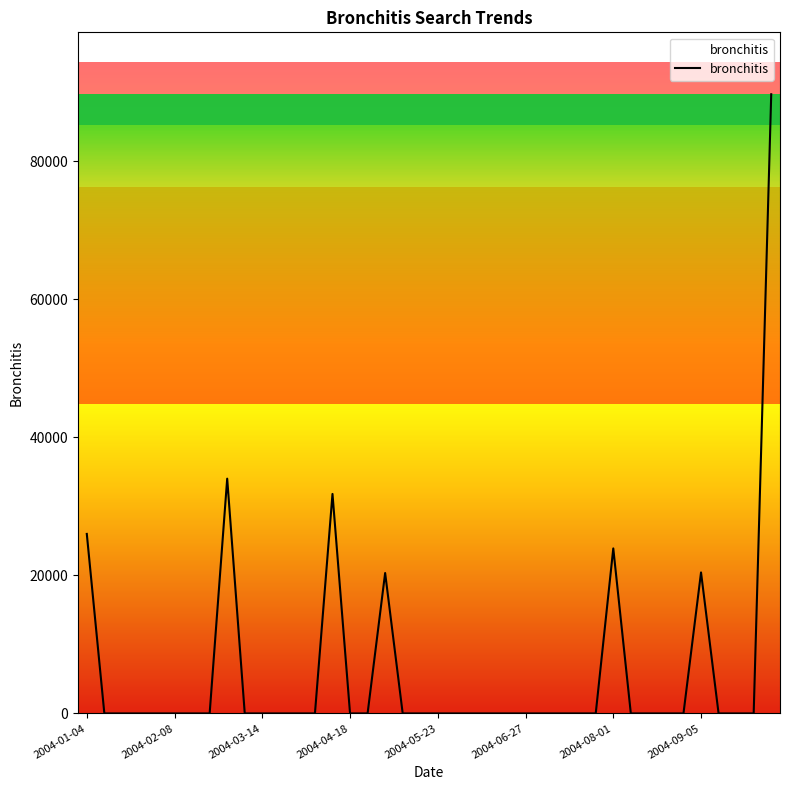

What is the maximum value shown in the chart?

89744.6